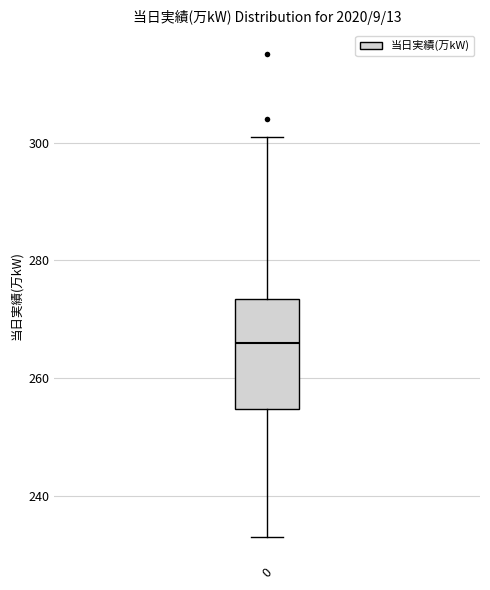

Transcribe this box plot: give where the median line is, the range the box spans, and where the two whiskers end, as read against the y-axis. The values are not printed on the chart, so give them approximately, as read against the axis.

median 266, box 254 to 274, whiskers 234 to 302